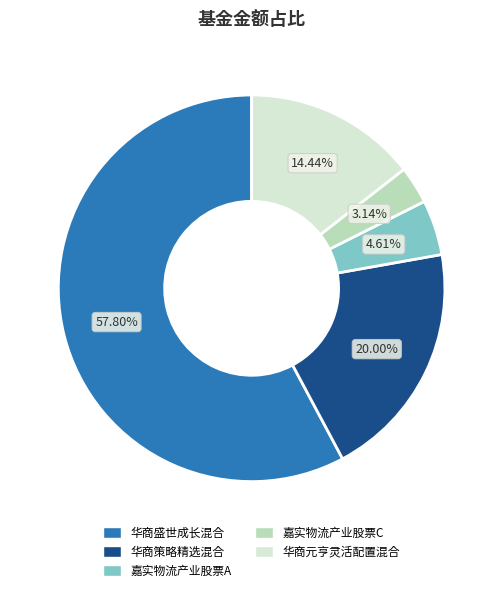

Which has a higher value, 华商策略精选混合 or 华商元亨灵活配置混合?

华商策略精选混合